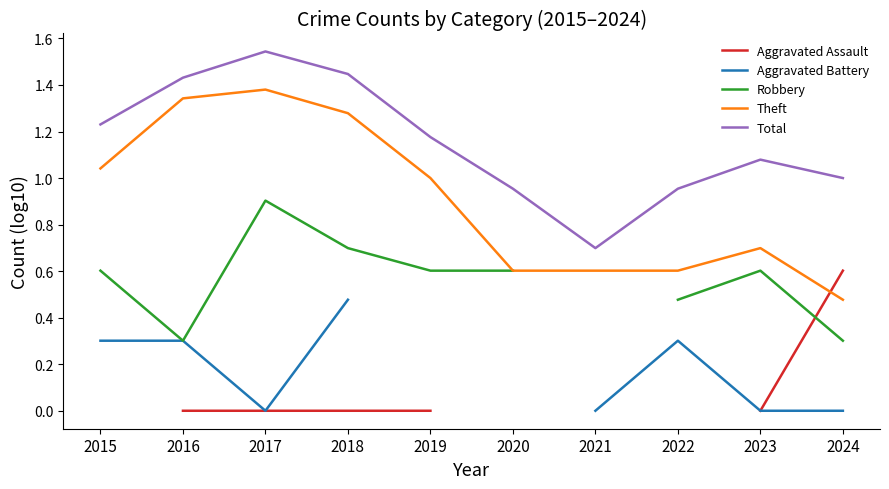

At 2023, list the series in order from largest to smallest.

Total, Theft, Robbery, Aggravated Assault, Aggravated Battery